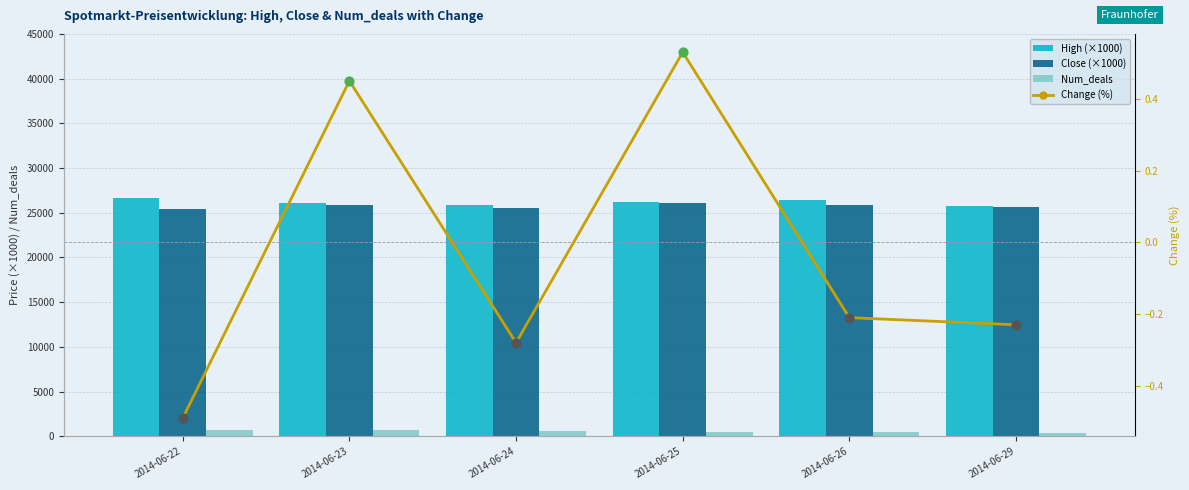

What are all the series names shown in the legend?

High (×1000), Close (×1000), Num_deals, Change (%)